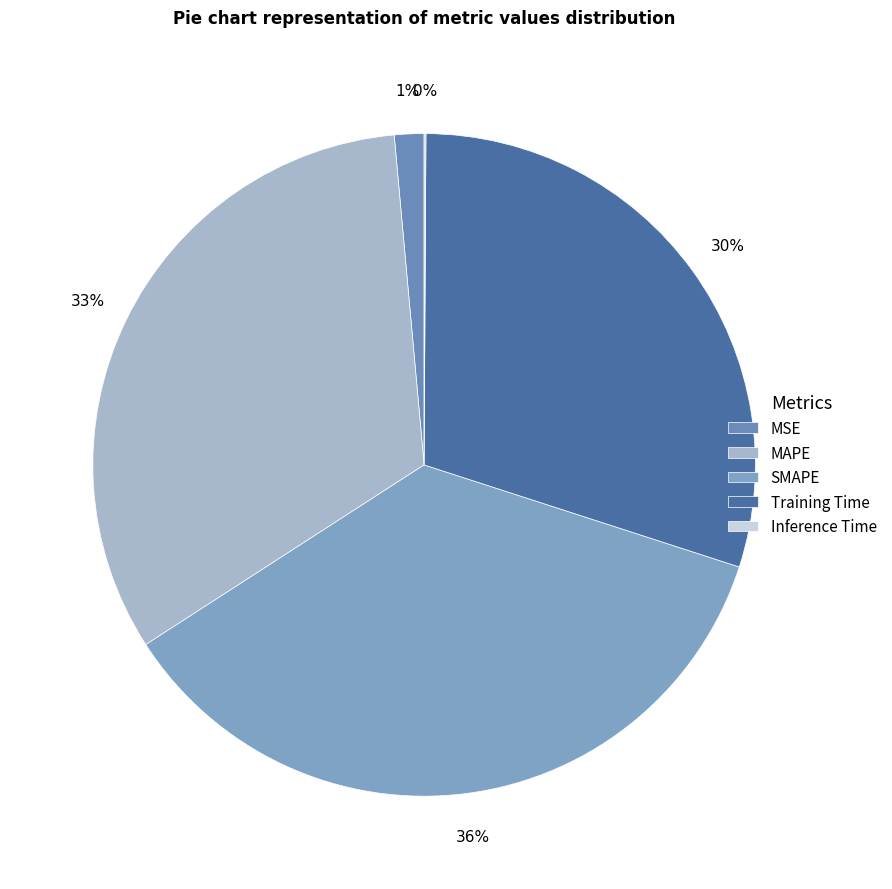

To the nearest percent, what portion does MSE represent?

1%